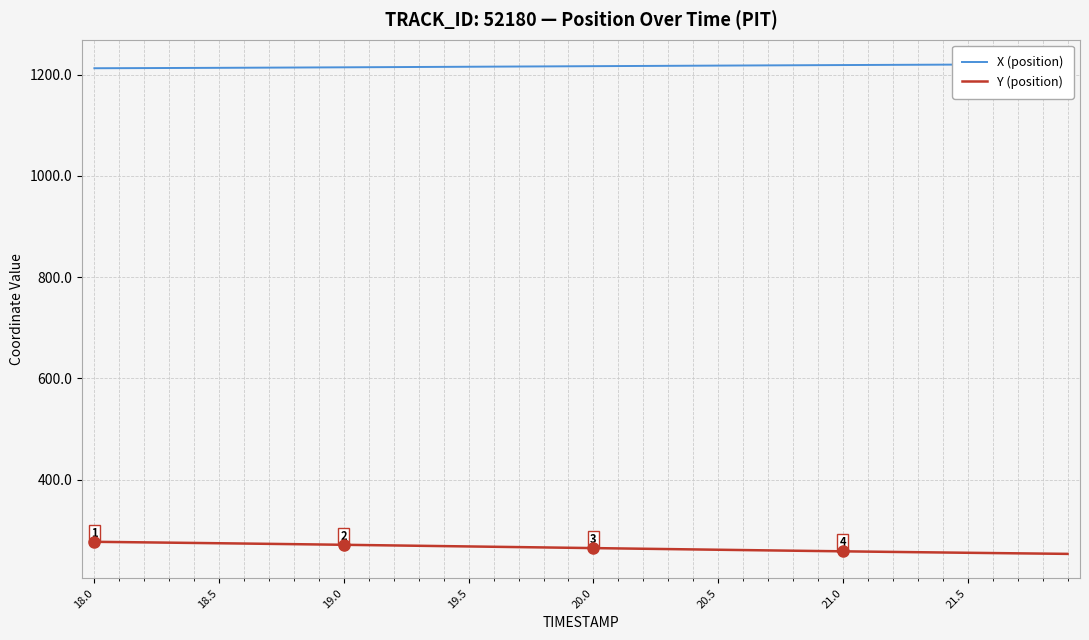

What is the maximum value for Y (position)?

276.9